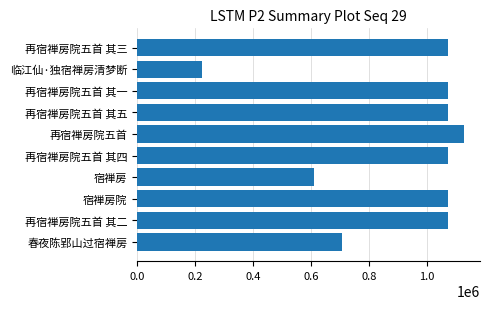

Which label corresponds to the largest value in the chart?

再宿禅房院五首